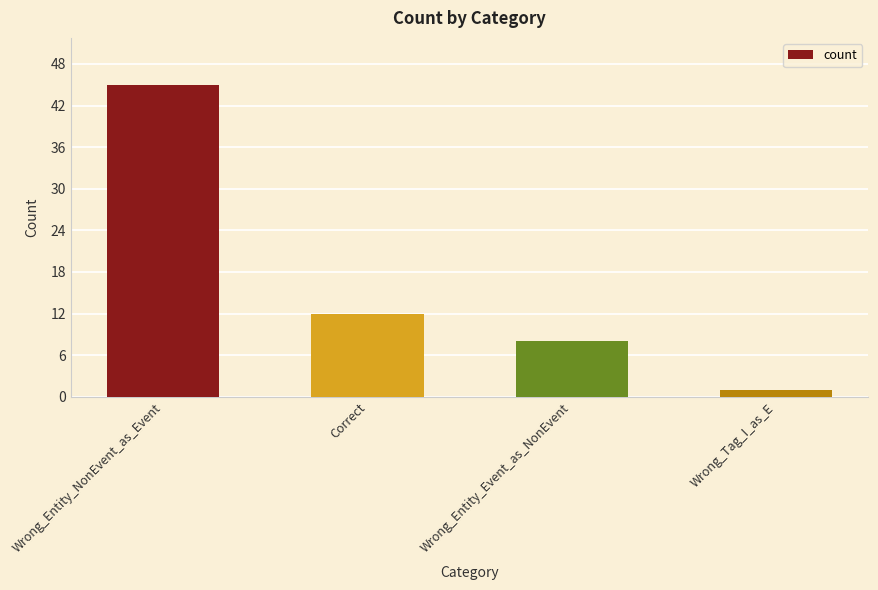

How many series are shown in this chart?

1